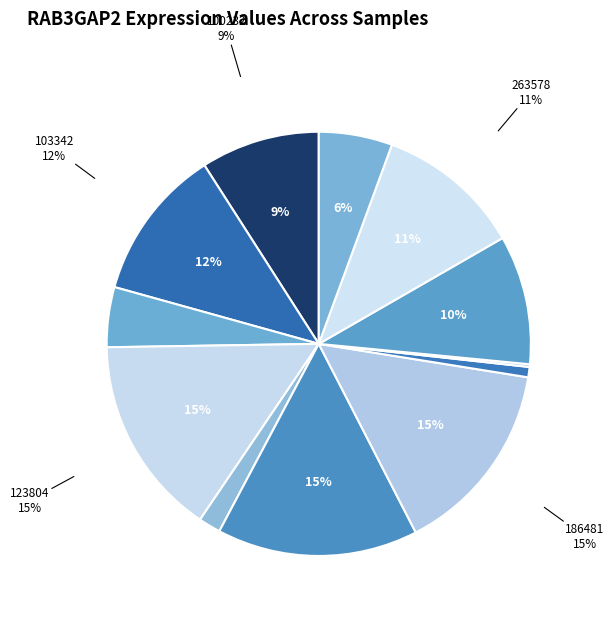

How many segments does this pie chart have?

12